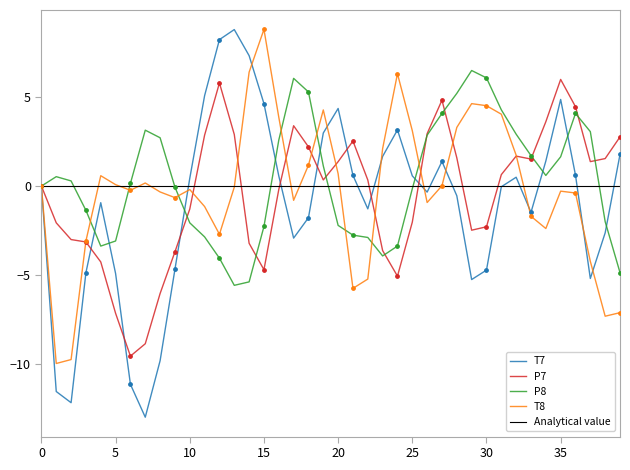

Which series has the widest spread of Y values?

T7